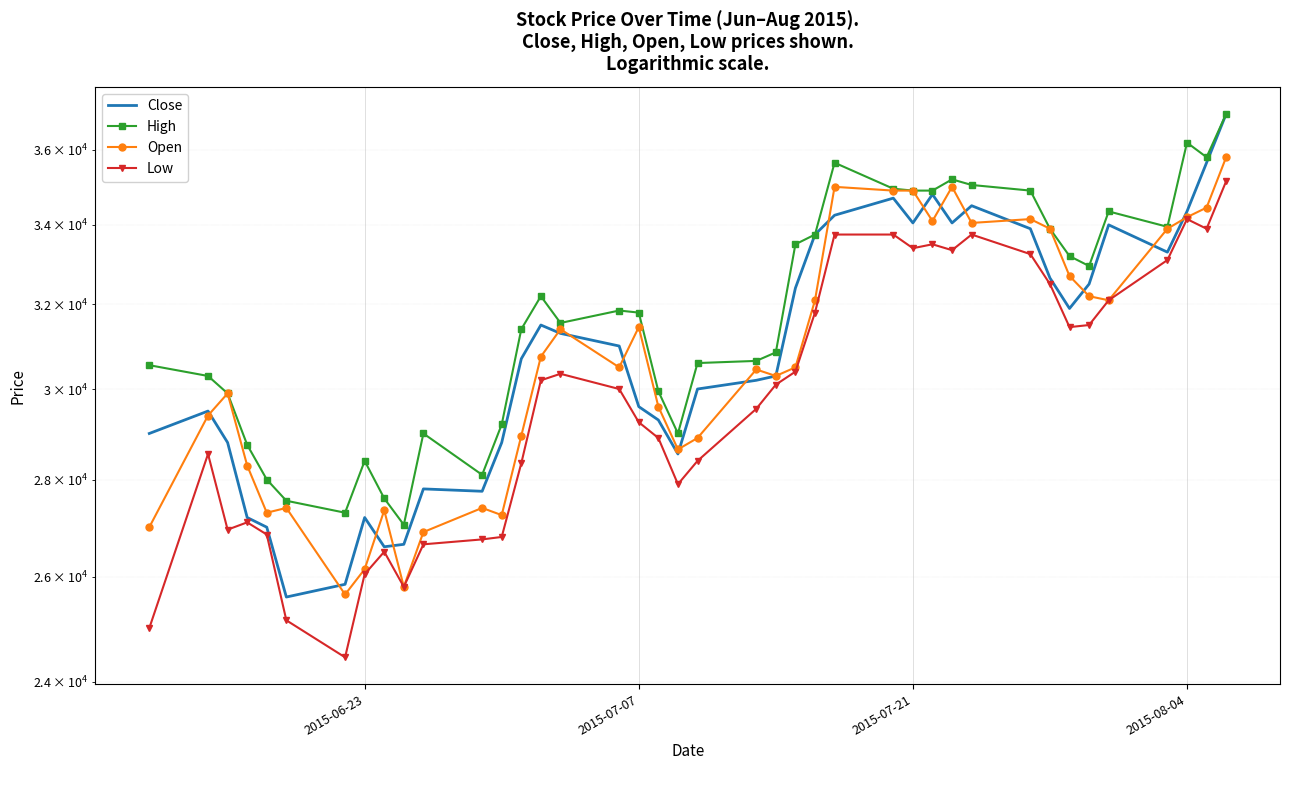

How many distinct data groups are displayed?

4